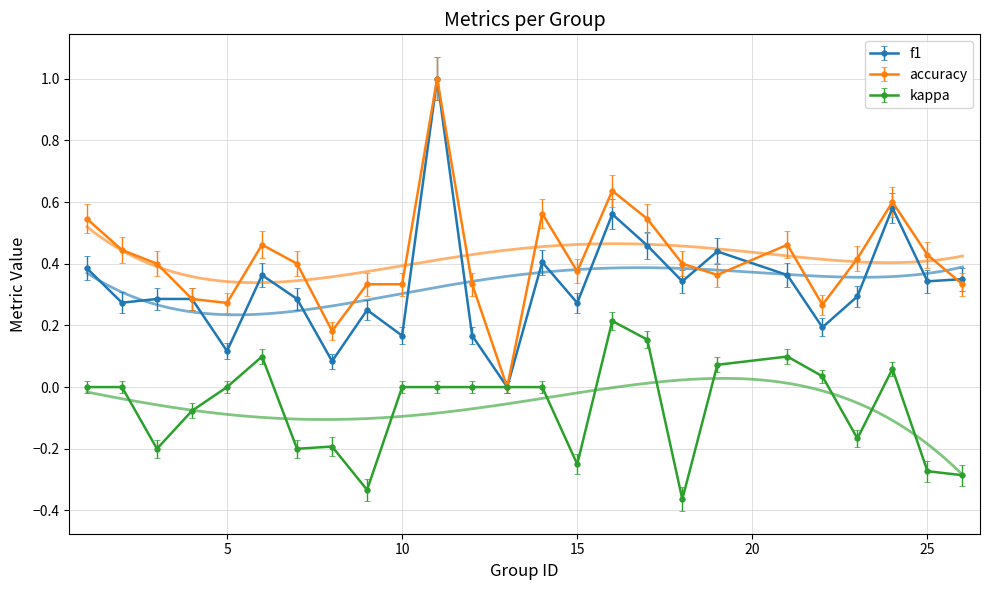

True or false: kappa has more than 2 points higher than both neighbors.

True